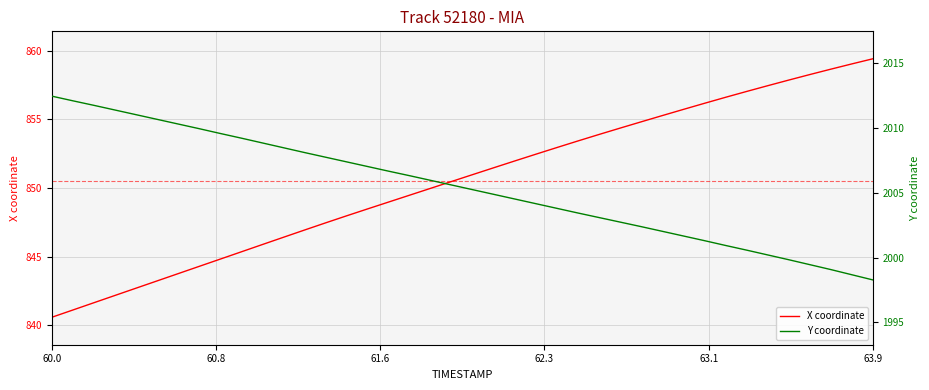

What is the lowest value of the X coordinate series?

840.6